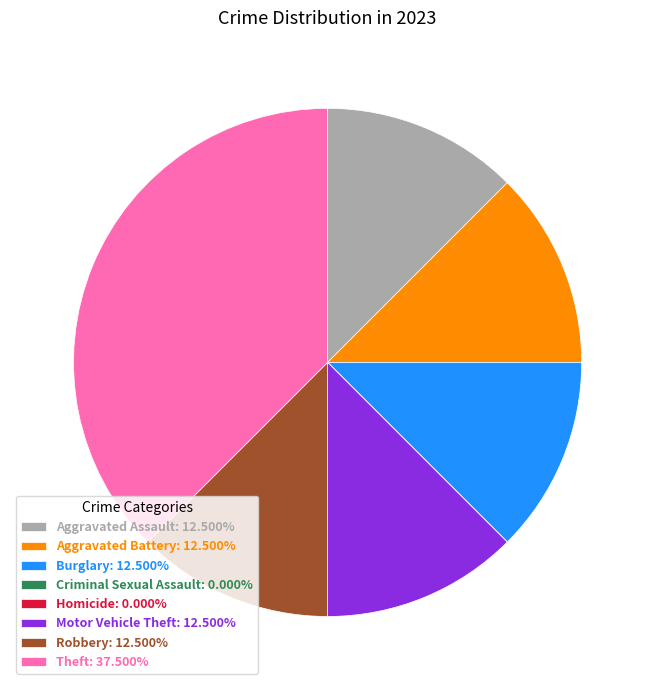

Is there a majority slice in this chart?

No